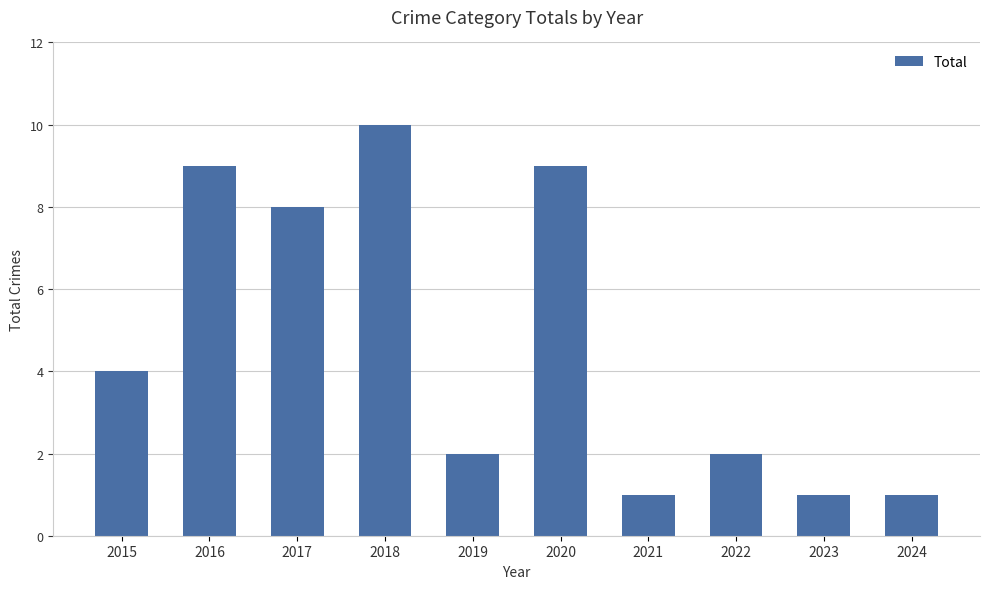

Reading left to right, extract all data points from this chart.

2015=4	2016=9	2017=8	2018=10	2019=2	2020=9	2021=1	2022=2	2023=1	2024=1